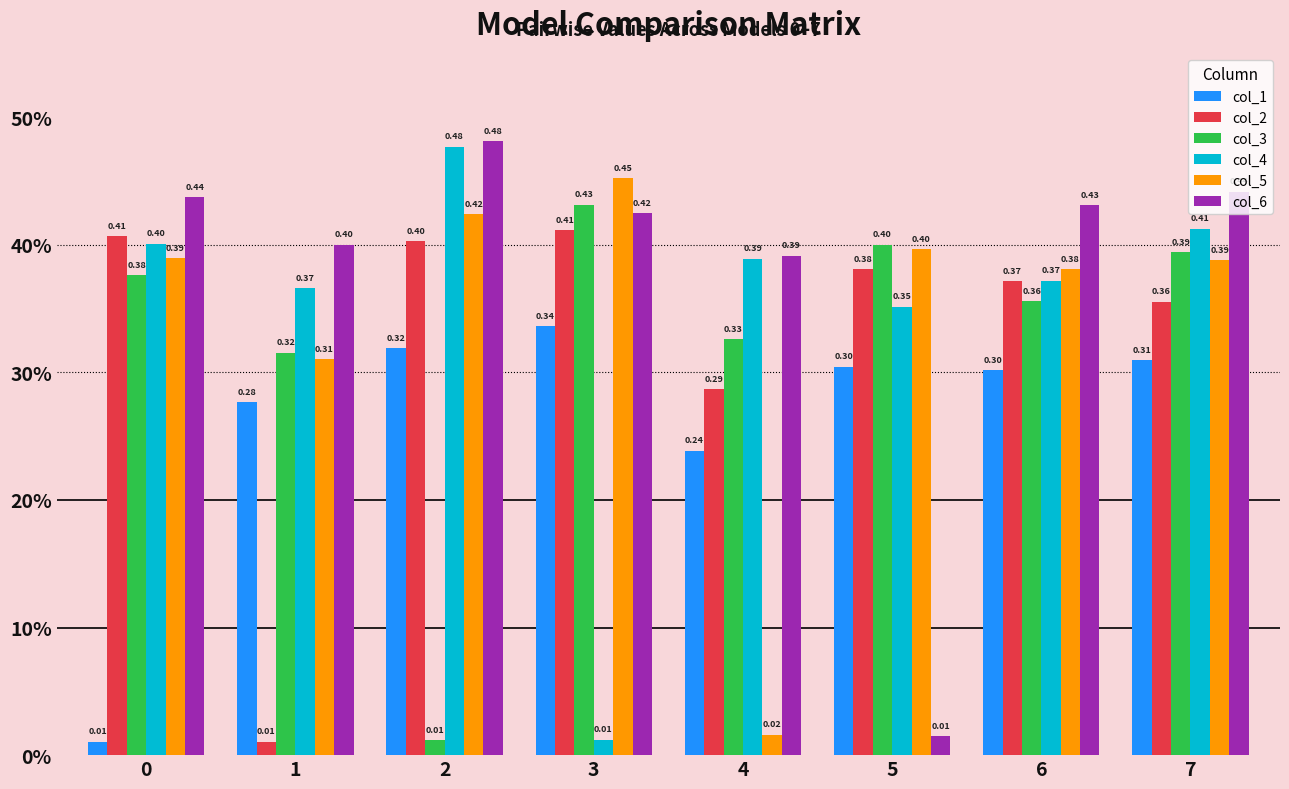

What is the value of the col_2 bar at the 4th from the left?

0.4